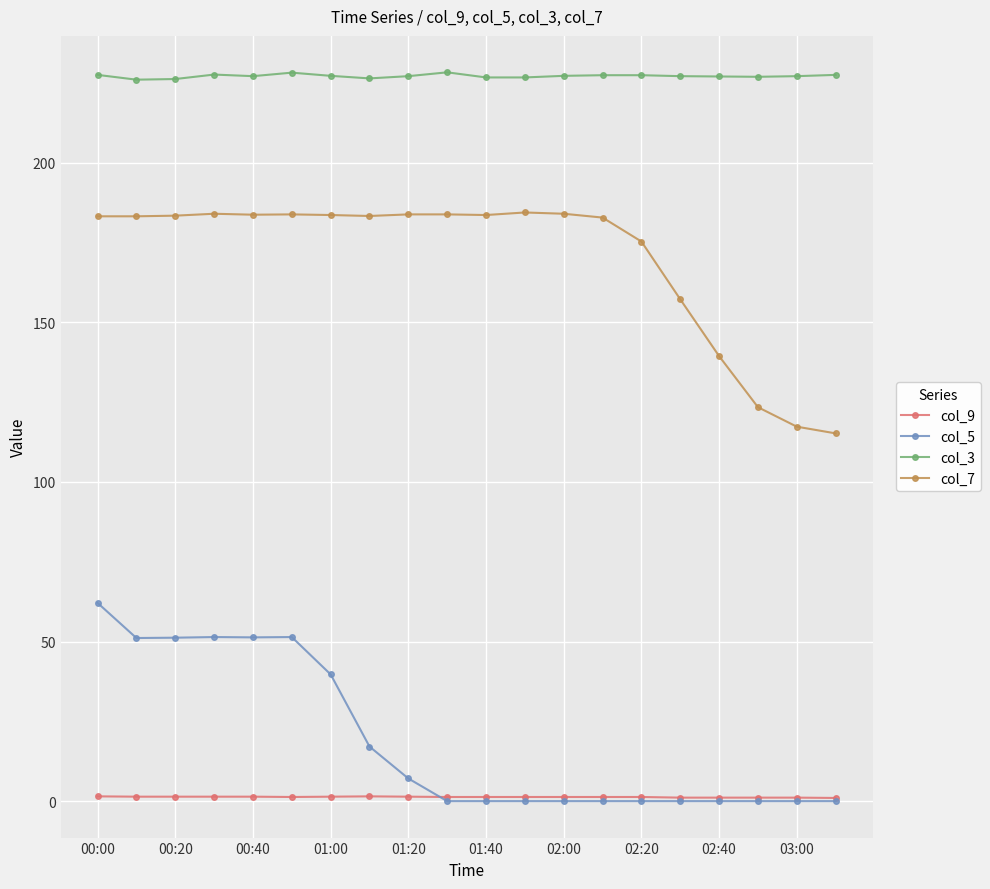

Count the col_9 values in the range 1 to 2.

20